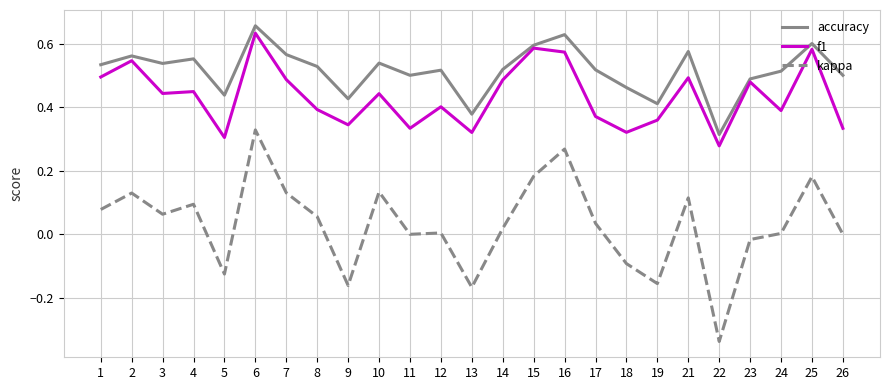

How many lines are shown in the chart?

3